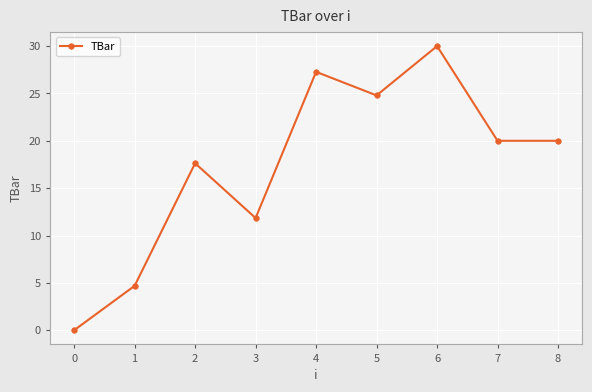

What is the change in value from 3 to 5?

+12.9